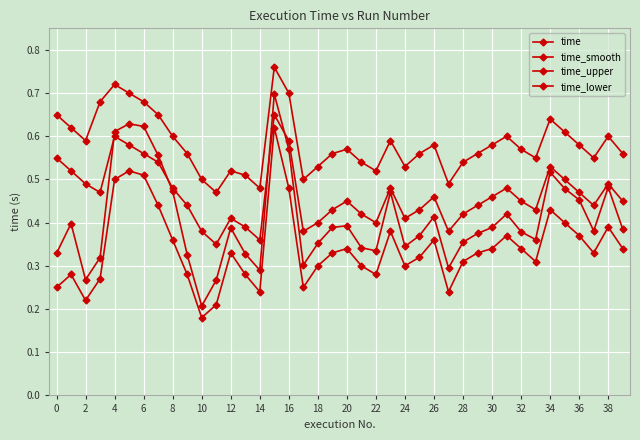

Count the number of data series in this chart.

4